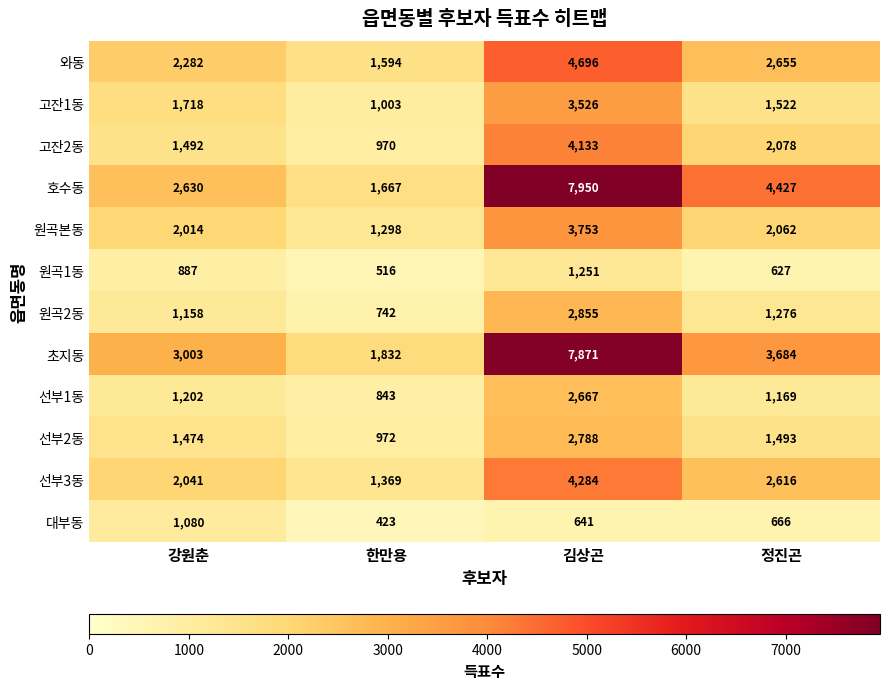

Count the number of categories in the chart.

4